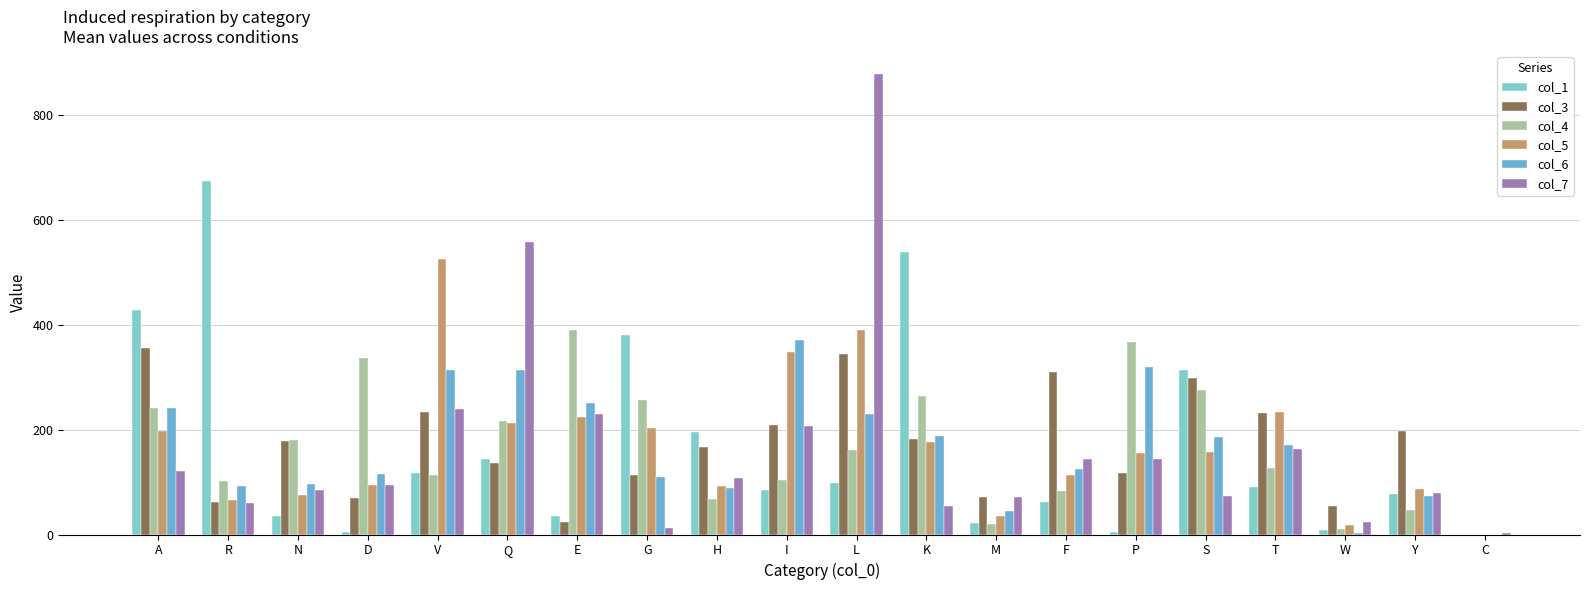

Which series has the widest spread of values?

col_7